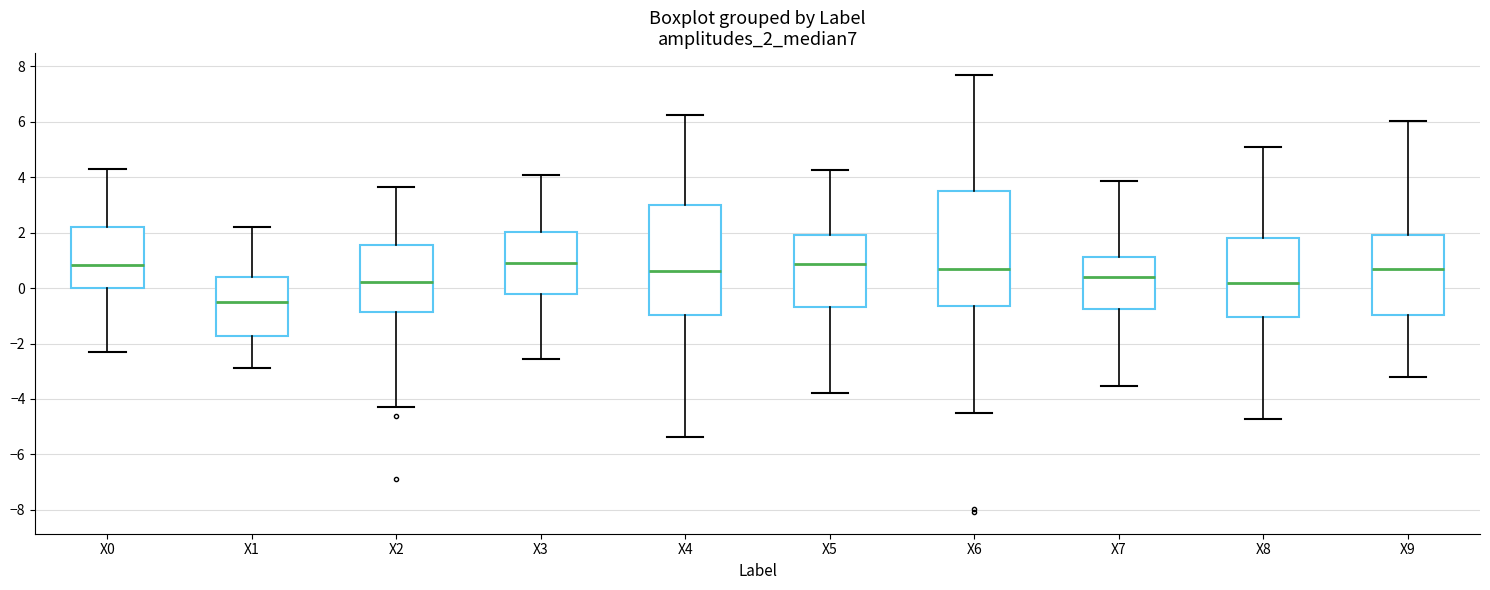

Where does the lower whisker of the box for X7 end on the y-axis? The values are not printed on the chart, so give them approximately, as read against the axis.

-3.6